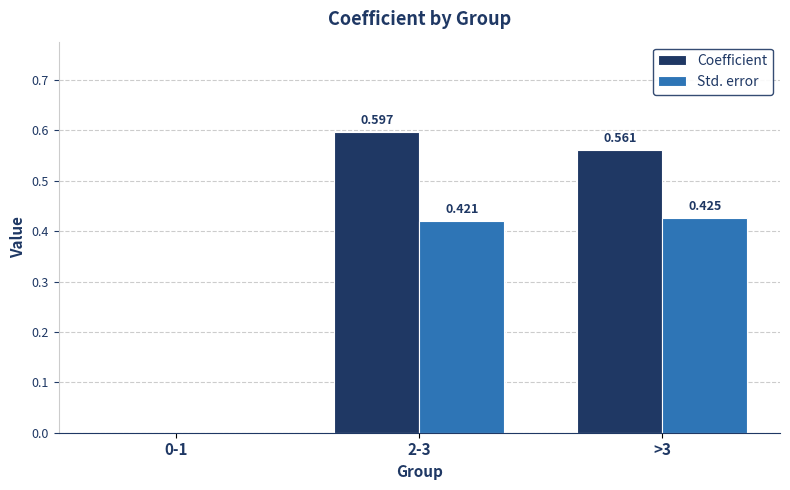

Between 0-1 and 2-3, which series saw the biggest shift?

Coefficient